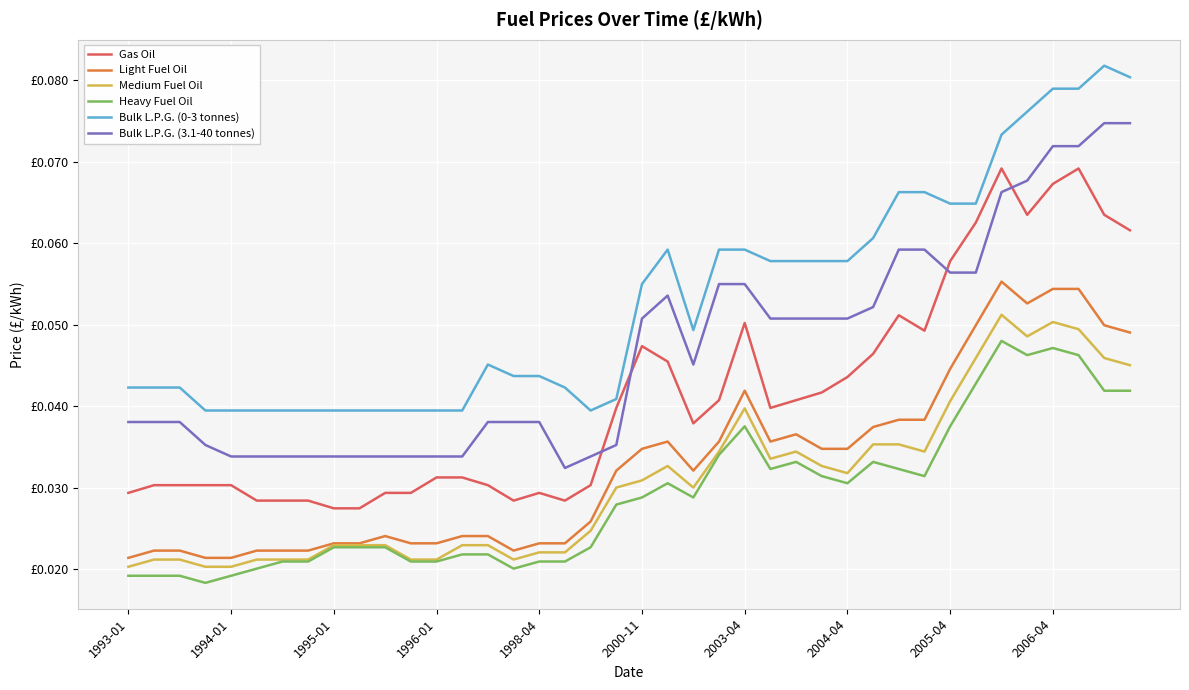

Is this an area chart (filled region under the line)?

No